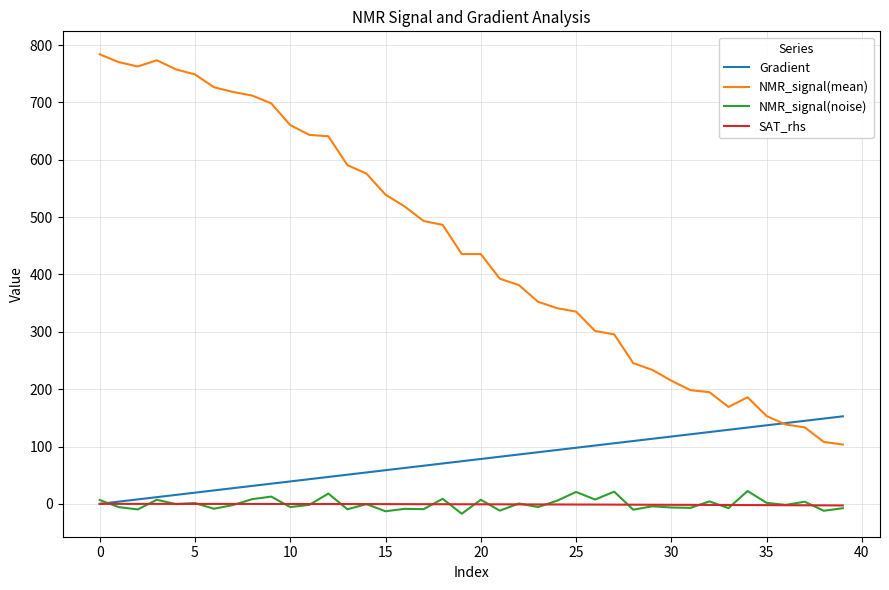

Which series has the largest range (max minus min)?

NMR_signal(mean)